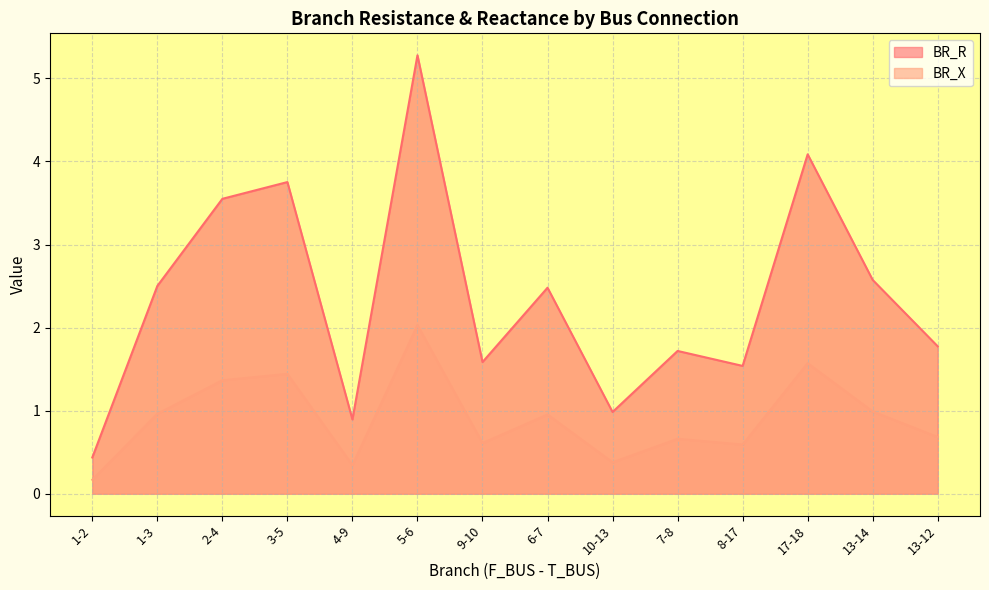

Does the chart have visible grid lines?

Yes